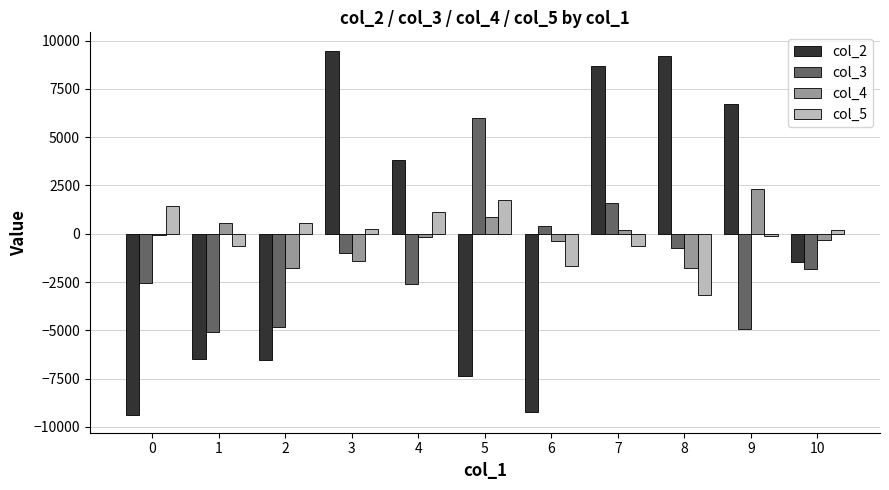

What is the minimum value shown in the chart?

-9361.0